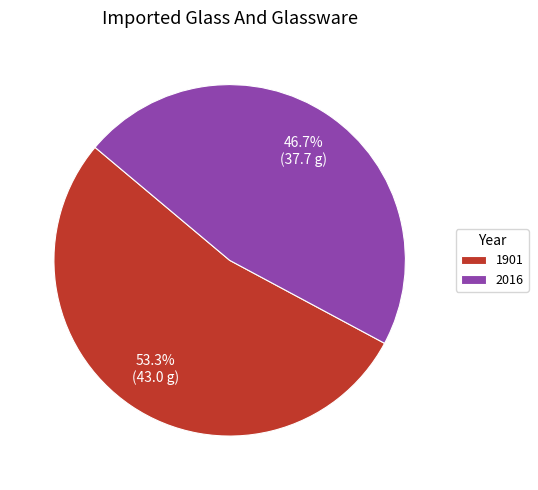

Which category has the smallest portion of the pie?

2016